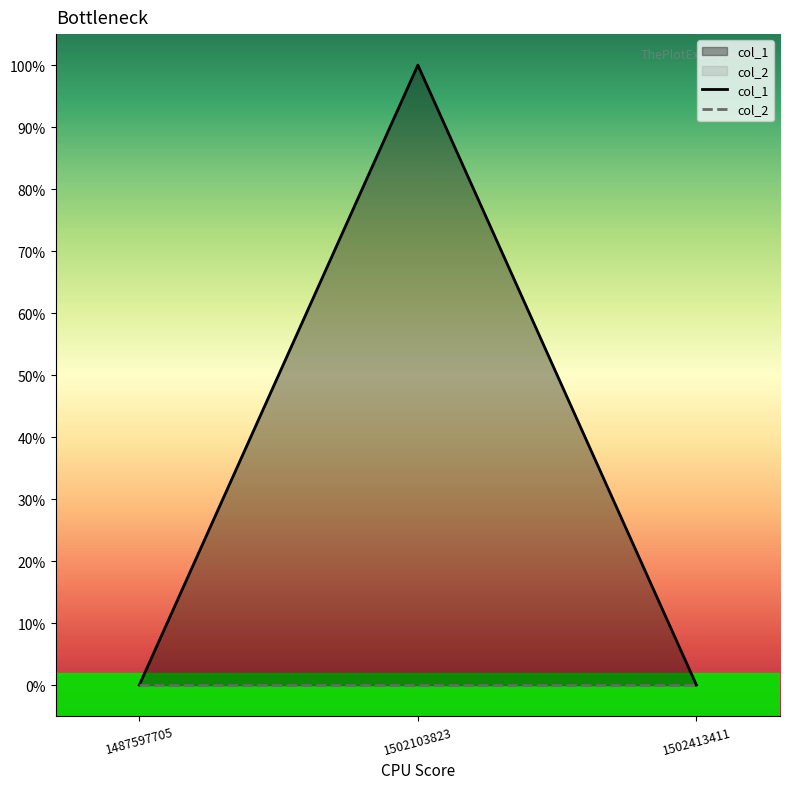

What is the sum of all values?

1